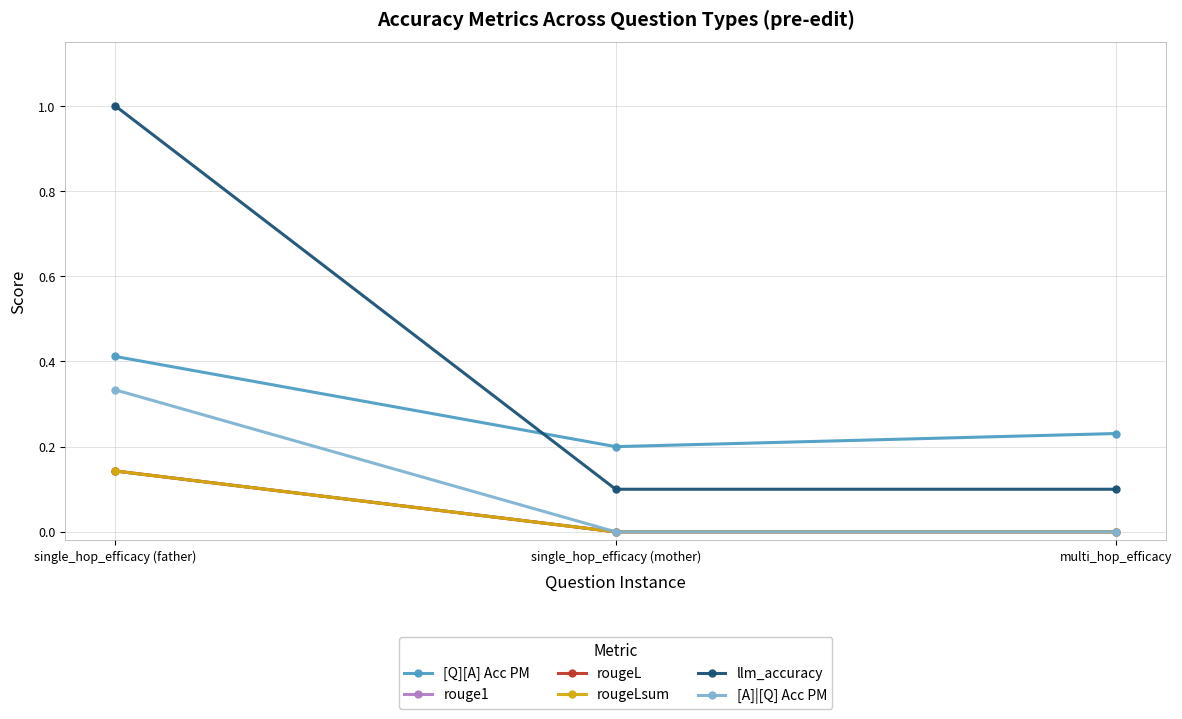

What position from the right is single_hop_efficacy (father)?

3